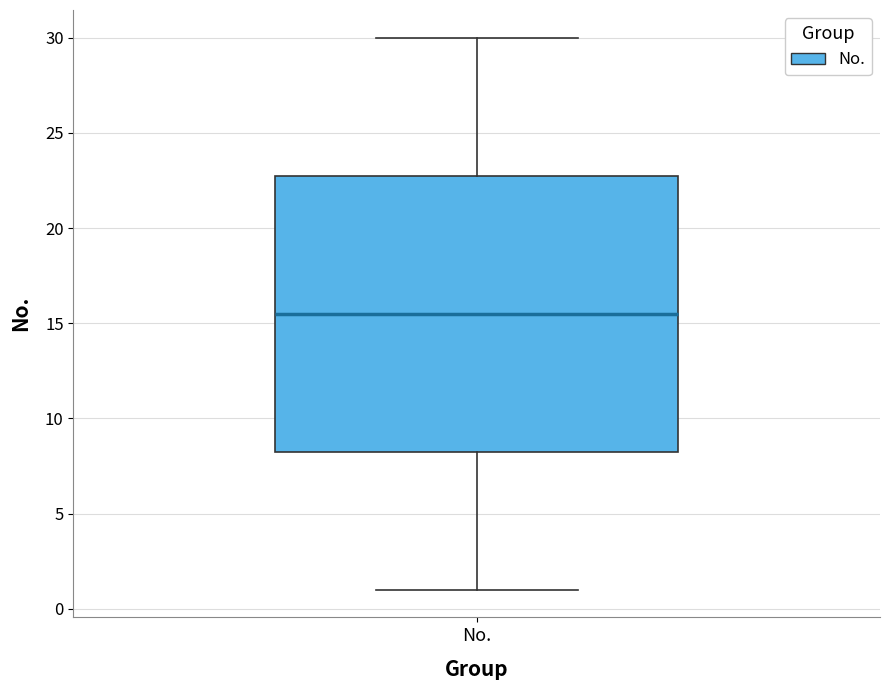

Transcribe this box plot: give where the median line is, the range the box spans, and where the two whiskers end, as read against the y-axis. The values are not printed on the chart, so give them approximately, as read against the axis.

median 15.5, box 8.5 to 23.0, whiskers 1.0 to 30.0